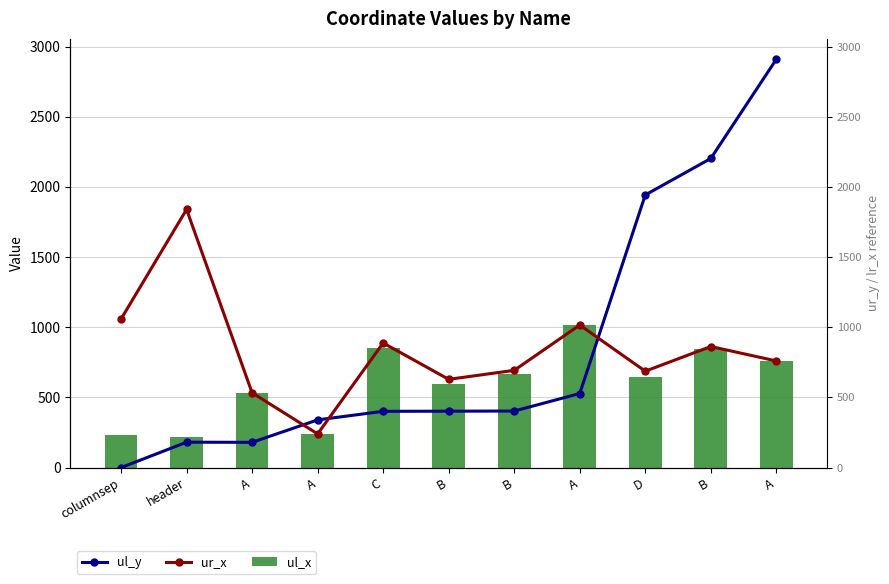

What is the maximum value shown in the chart?

2910